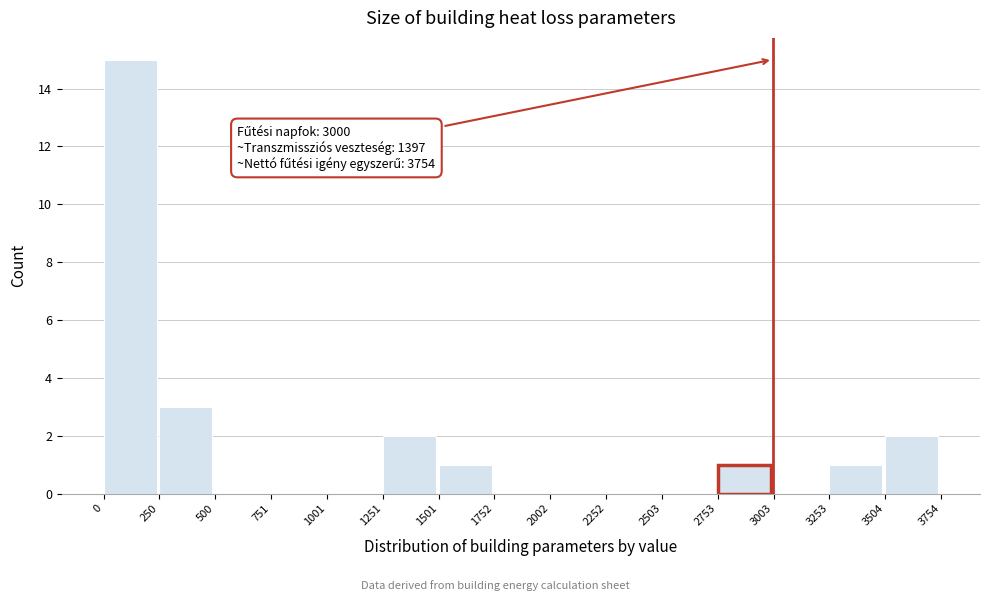

Which range on the x-axis has the tallest bar?

0 to 250